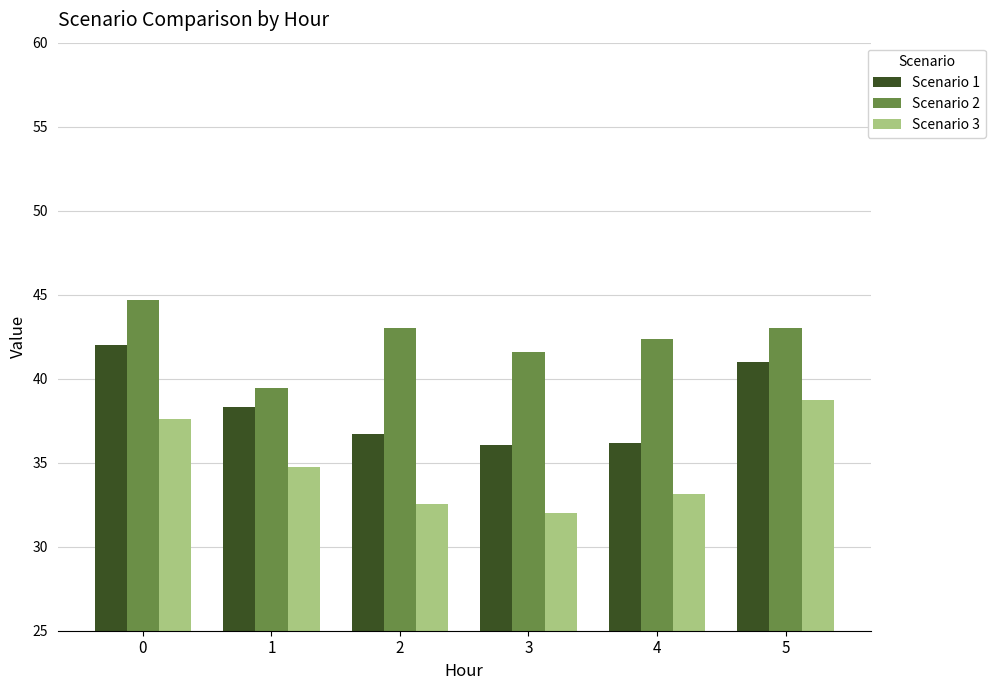

What is the difference between the maximum and minimum values in the Scenario 1 series?

6.0